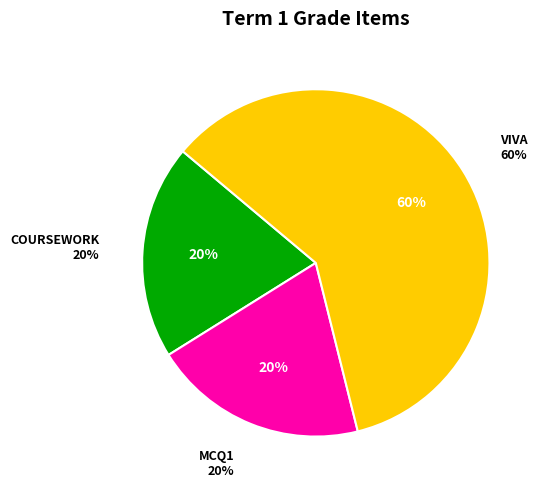

Which category accounts for the majority?

Viva